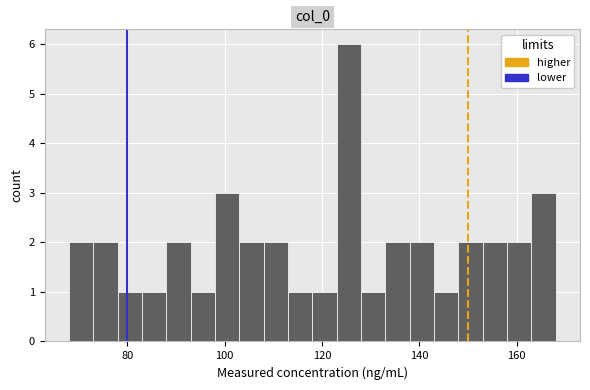

Read against the x-axis, roughly where is the centre of the tallest bar?

126